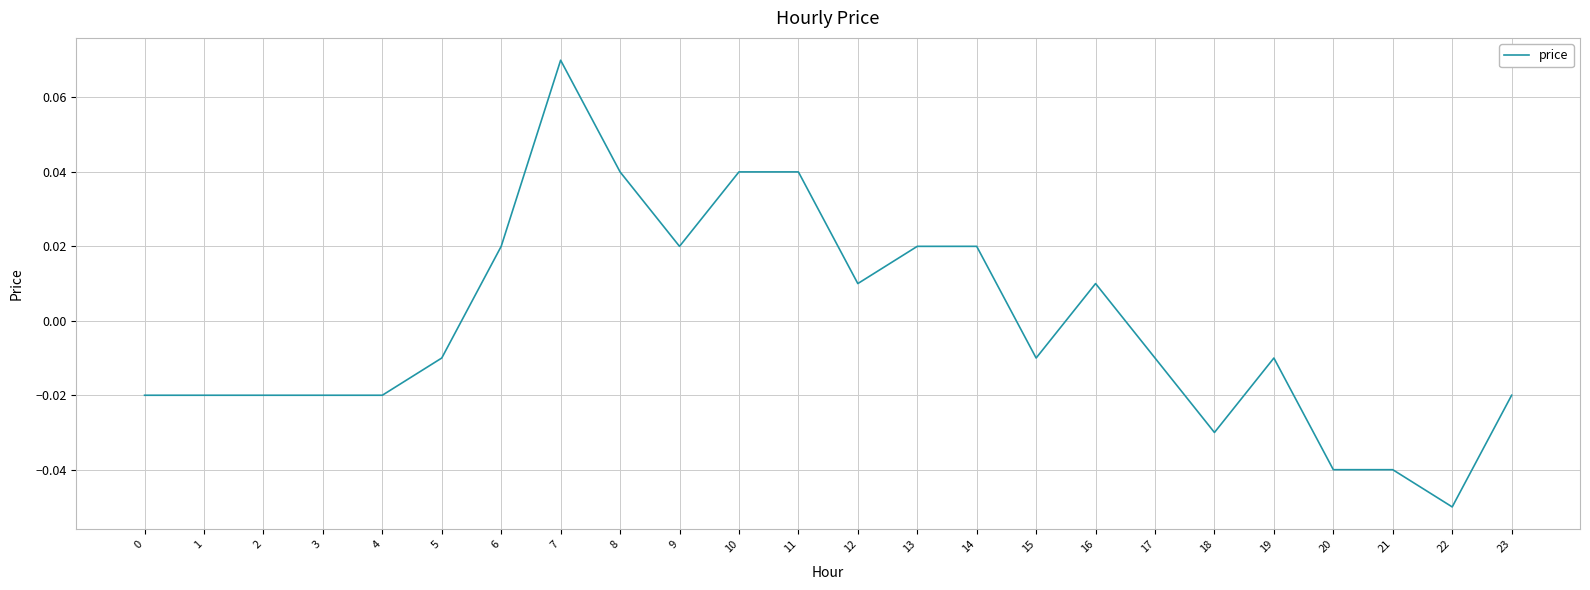

At which category does the chart reach its minimum across all series?

22